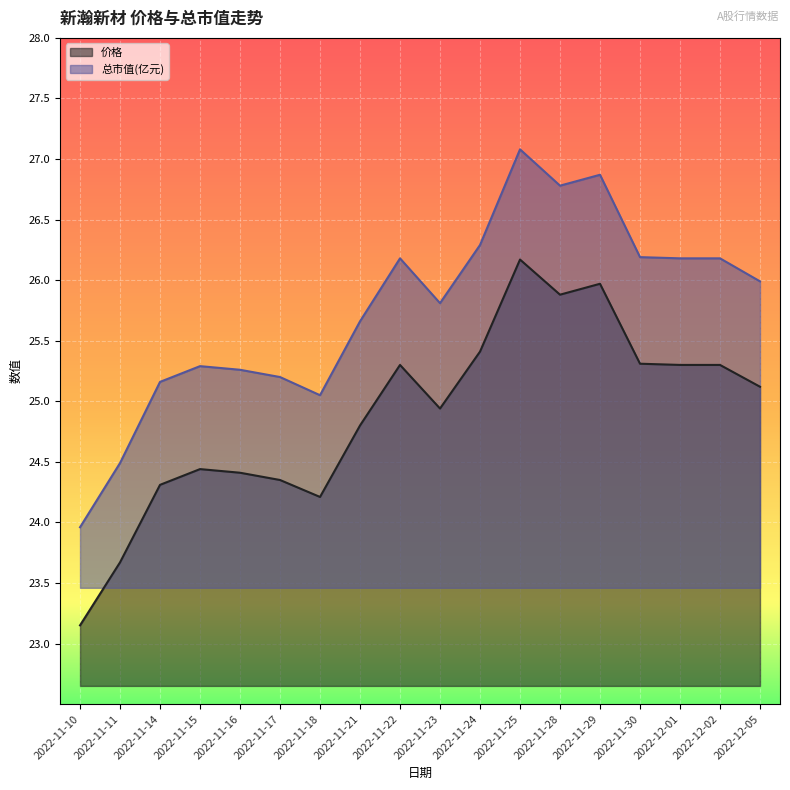

Reading right to left, transcribe all the data shown in this chart.

价格: 2022-12-05=25.1	2022-12-02=25.3	2022-12-01=25.3	2022-11-30=25.3	2022-11-29=26.0	2022-11-28=25.9	2022-11-25=26.2	2022-11-24=25.4	2022-11-23=24.9	2022-11-22=25.3	2022-11-21=24.8	2022-11-18=24.2	2022-11-17=24.4	2022-11-16=24.4	2022-11-15=24.4	2022-11-14=24.3	2022-11-11=23.7	2022-11-10=23.1
总市值(亿元): 2022-12-05=26.0	2022-12-02=26.2	2022-12-01=26.2	2022-11-30=26.2	2022-11-29=26.9	2022-11-28=26.8	2022-11-25=27.1	2022-11-24=26.3	2022-11-23=25.8	2022-11-22=26.2	2022-11-21=25.7	2022-11-18=25.1	2022-11-17=25.2	2022-11-16=25.3	2022-11-15=25.3	2022-11-14=25.2	2022-11-11=24.5	2022-11-10=24.0